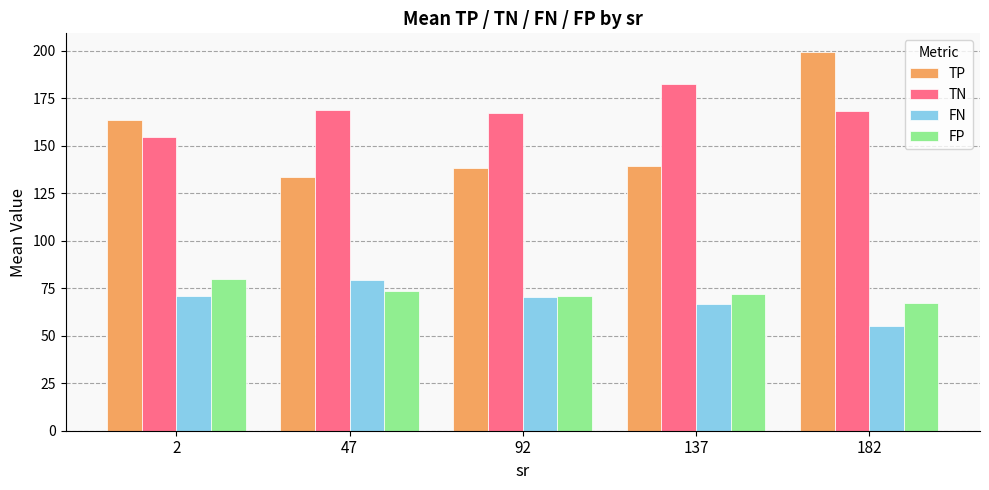

What is the difference between the maximum and minimum values in the FP series?

13.0